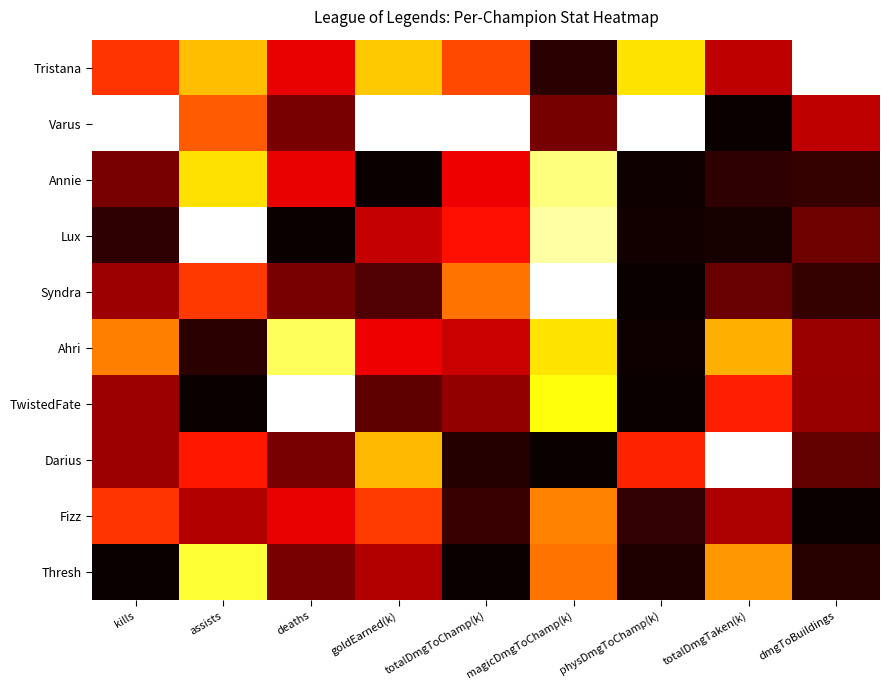

Which category has the lowest value across all series?

totalDmgTaken(k)